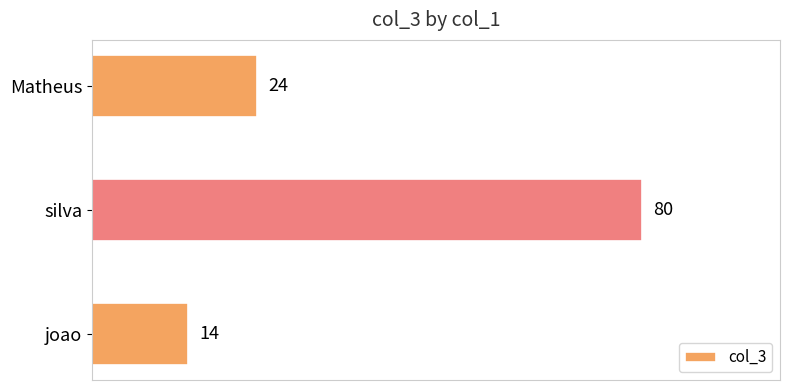

Reading top to bottom, transcribe all the data shown in this chart.

Matheus=24	silva=80	joao=14